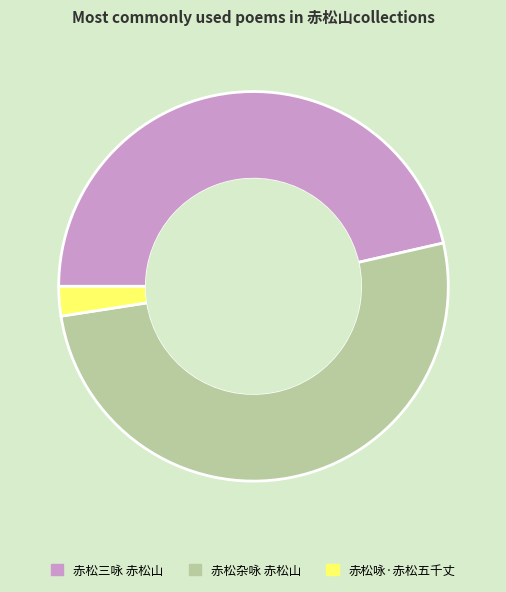

Which category accounts for the majority?

赤松杂咏 赤松山